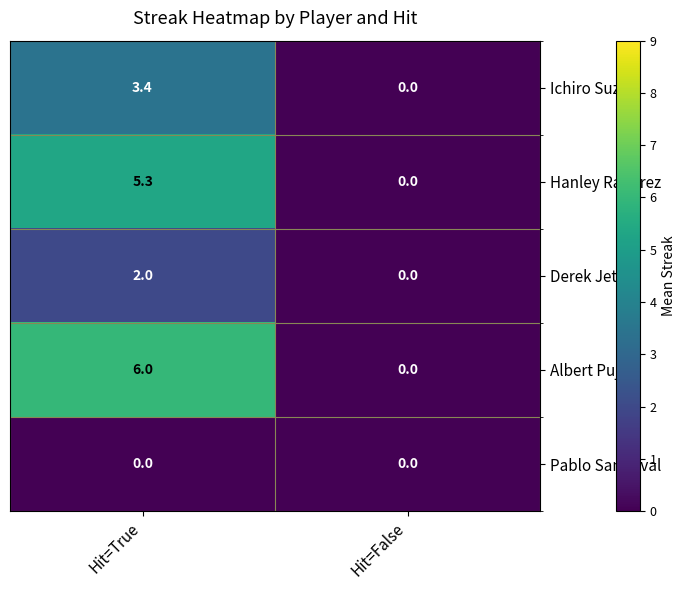

What is the maximum value shown in the chart?

6.0